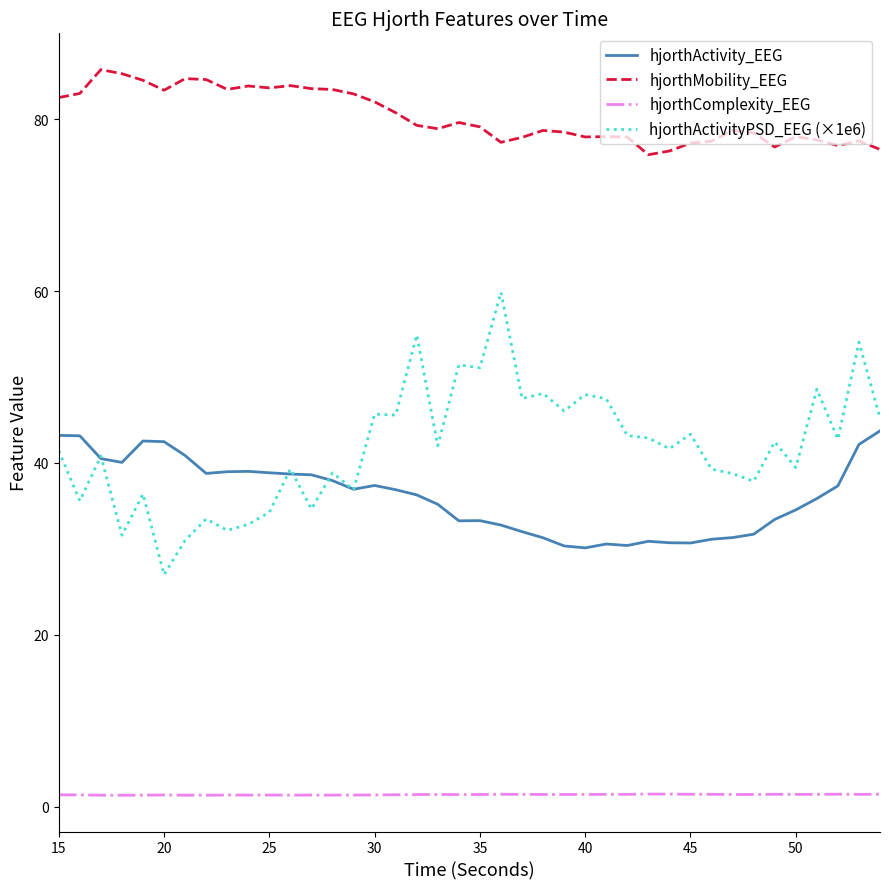

Which series has the largest total across all categories?

hjorthMobility_EEG